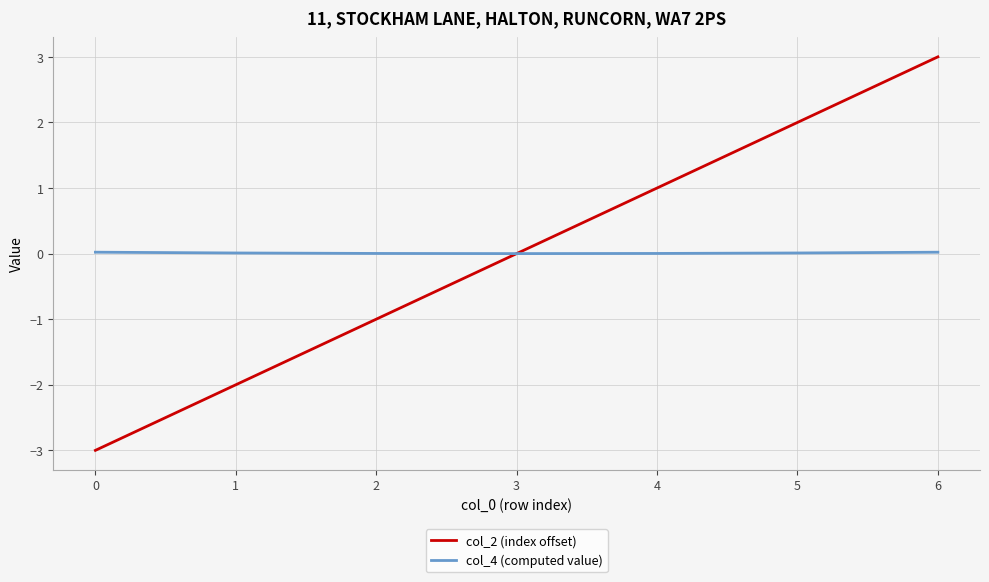

Is the value of col_2 (index offset) at 2 greater than the value of col_4 (computed value) at 4?

No